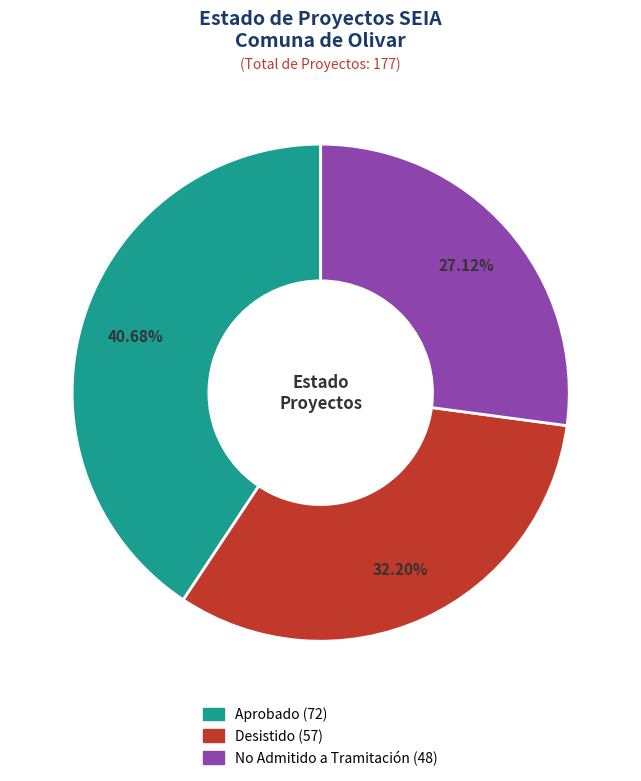

Does any single category account for the majority?

No